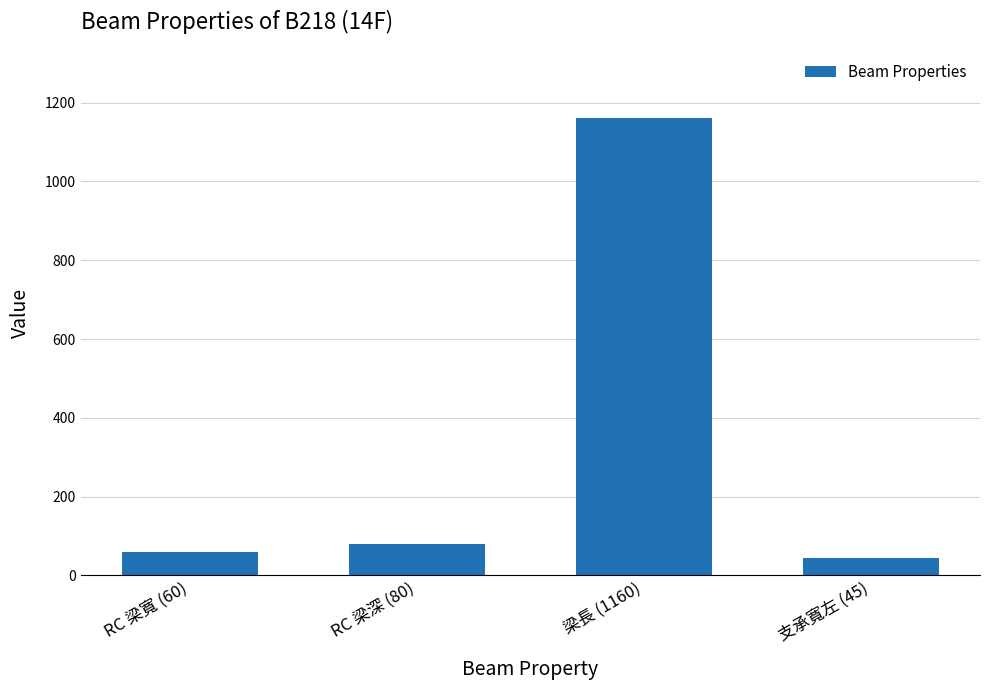

Which has a higher value, RC 梁寬 (60) or 支承寬左 (45)?

RC 梁寬 (60)